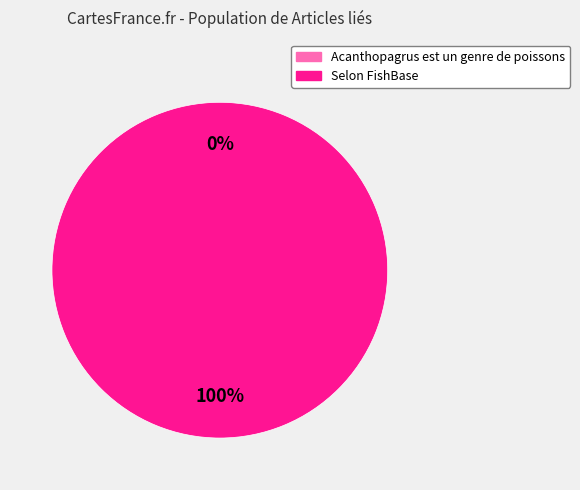

Which slice represents more than half of the pie?

Selon FishBase